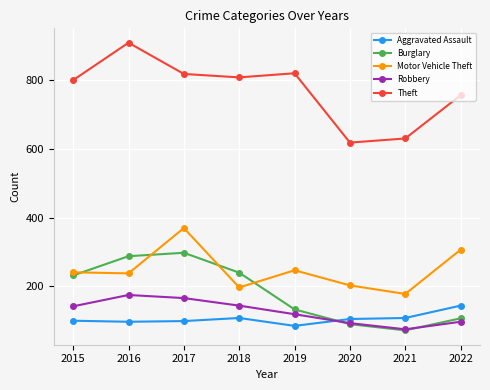

True or false: Burglary has a value of 90 at 2020.

True